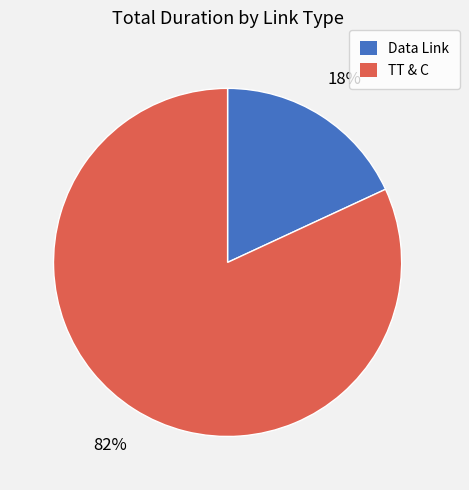

Between TT & C and Data Link, which is larger?

TT & C